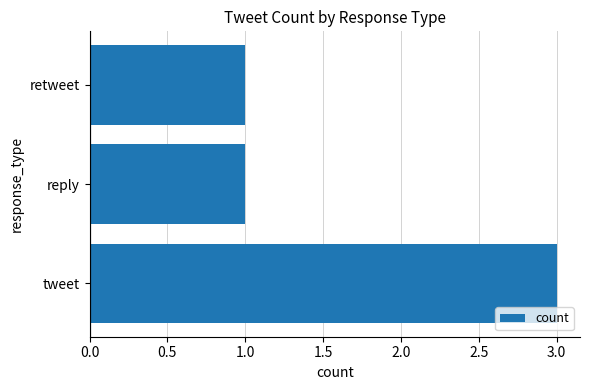

What is the sum of all values?

5